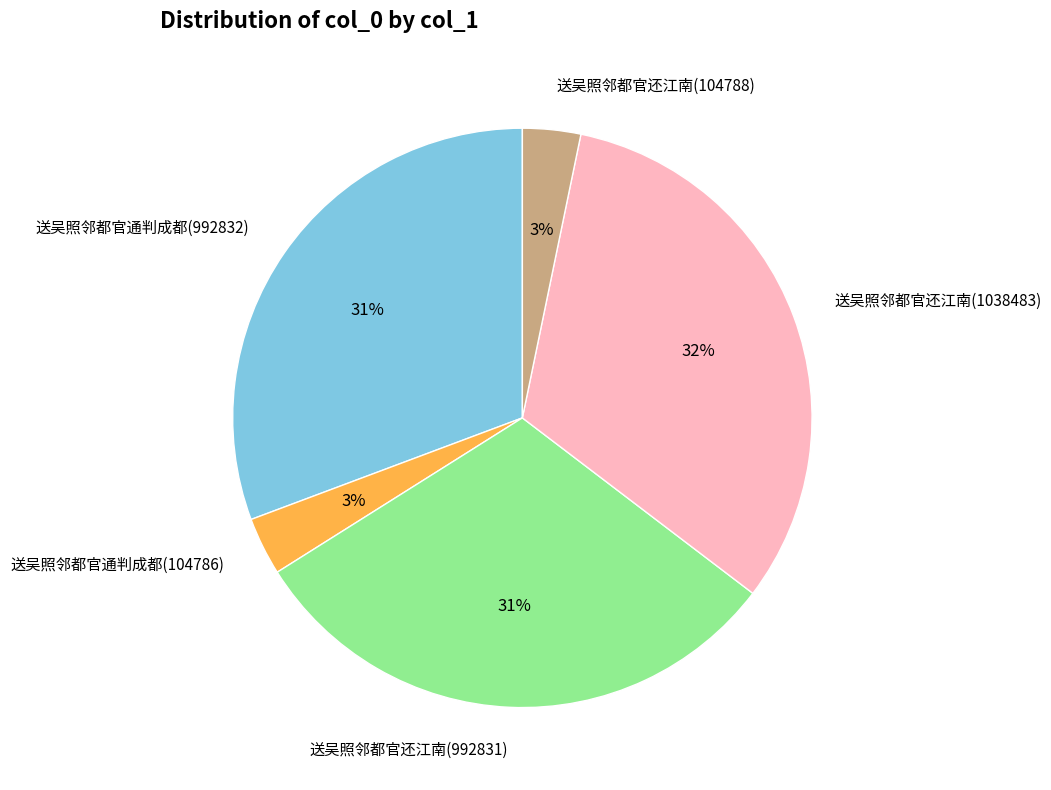

Does 送吴照邻都官还江南(1038483) represent more than half of the total?

No